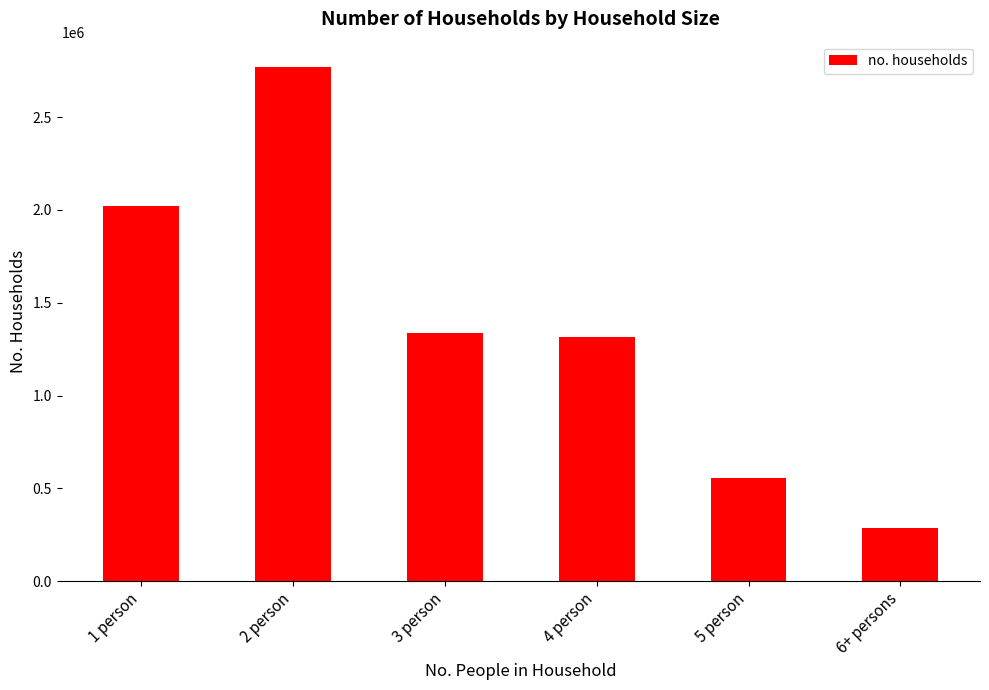

At which label does the data first exceed 1338376?

1 person